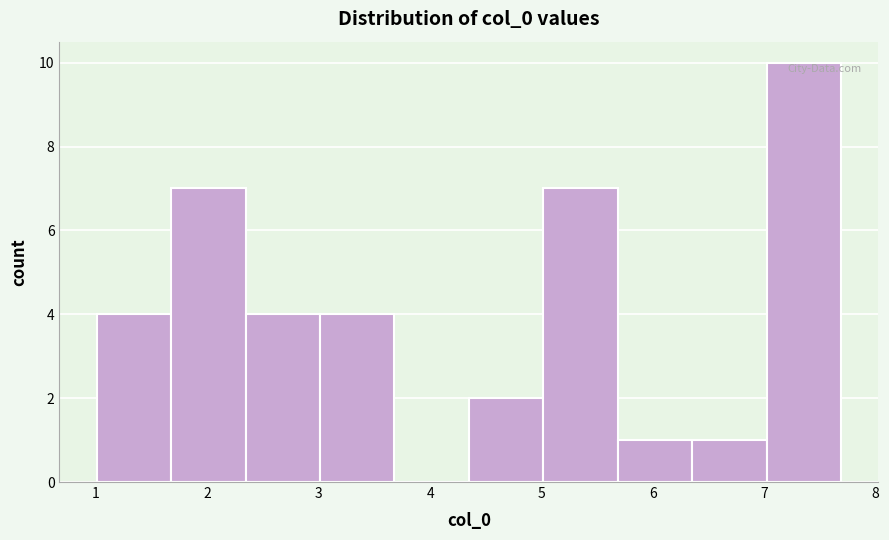

Which range on the x-axis has the tallest bar?

7.0 to 7.7